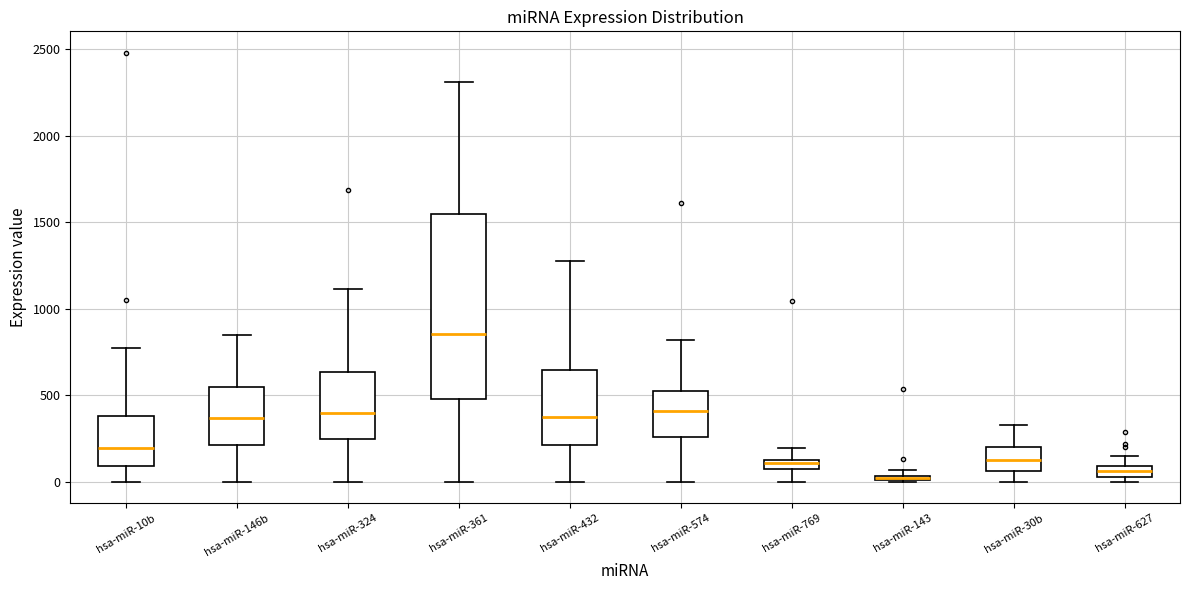

Which box is the tallest, from its lower edge to its upper edge?

hsa-miR-361